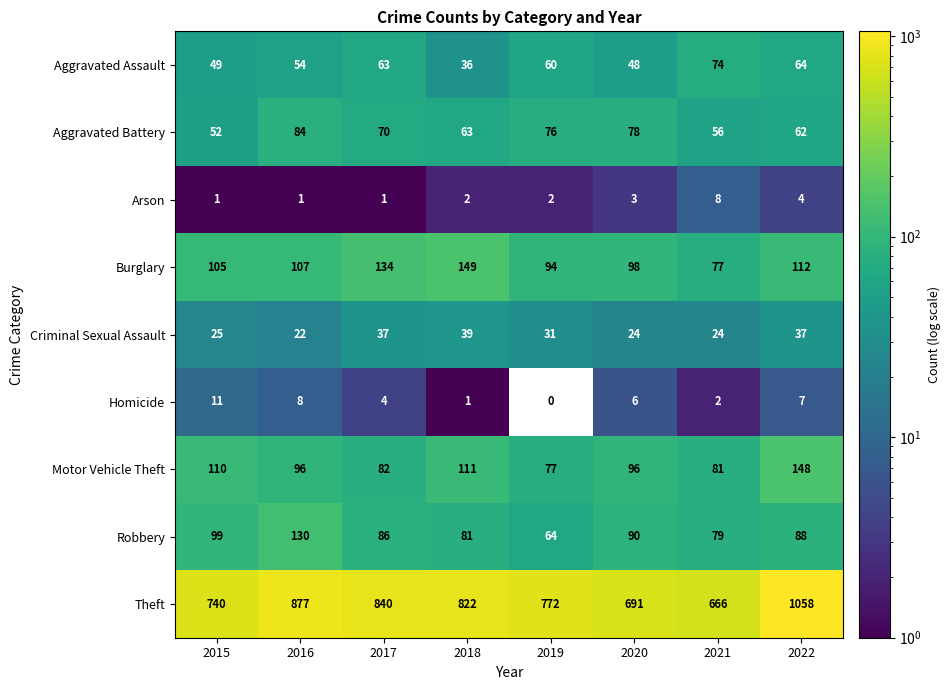

What is the average value of the Robbery series?

90